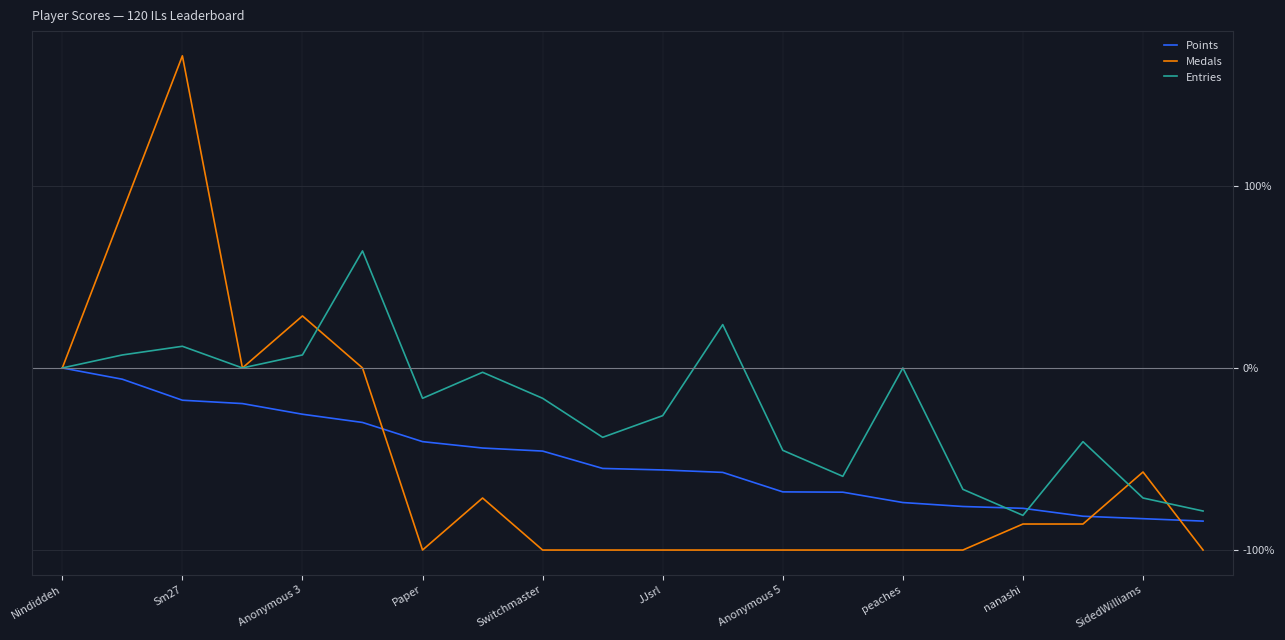

True or false: Entries has more than 2 interior local peaks.

True